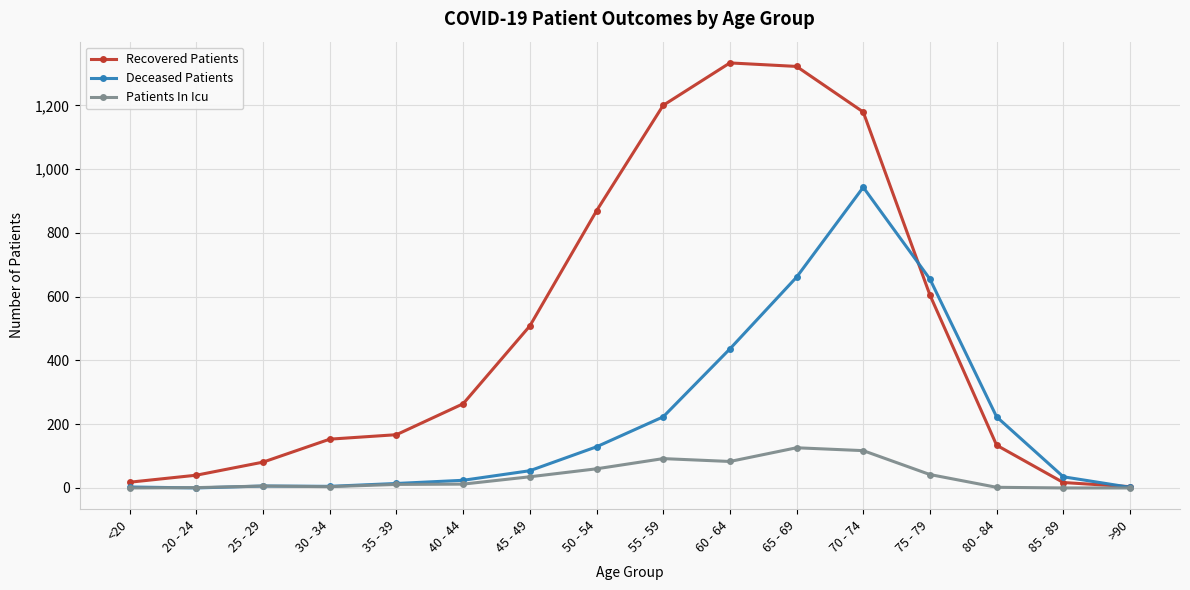

Between which two adjacent categories do Deceased Patients and Recovered Patients first intersect?

70 - 74 and 75 - 79